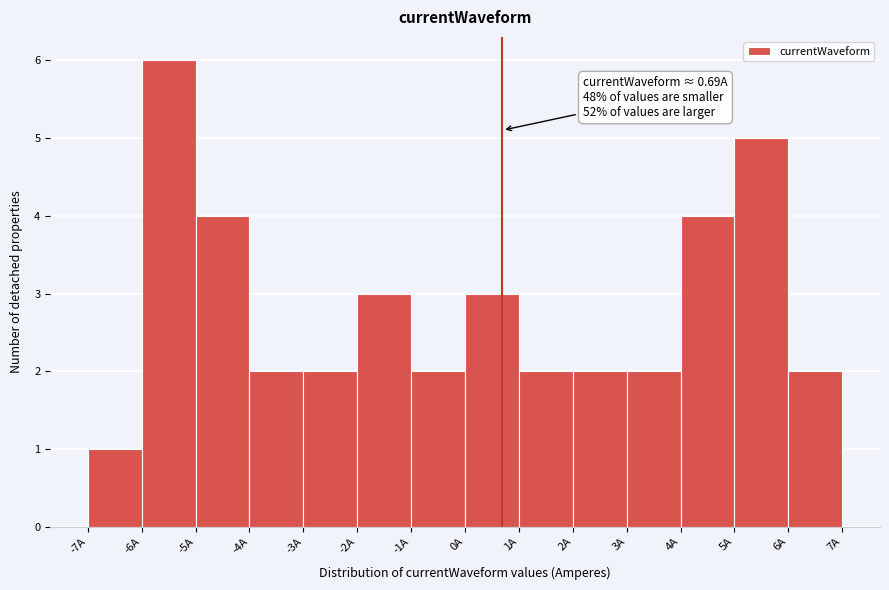

Which range on the x-axis has the tallest bar?

-6 to -5